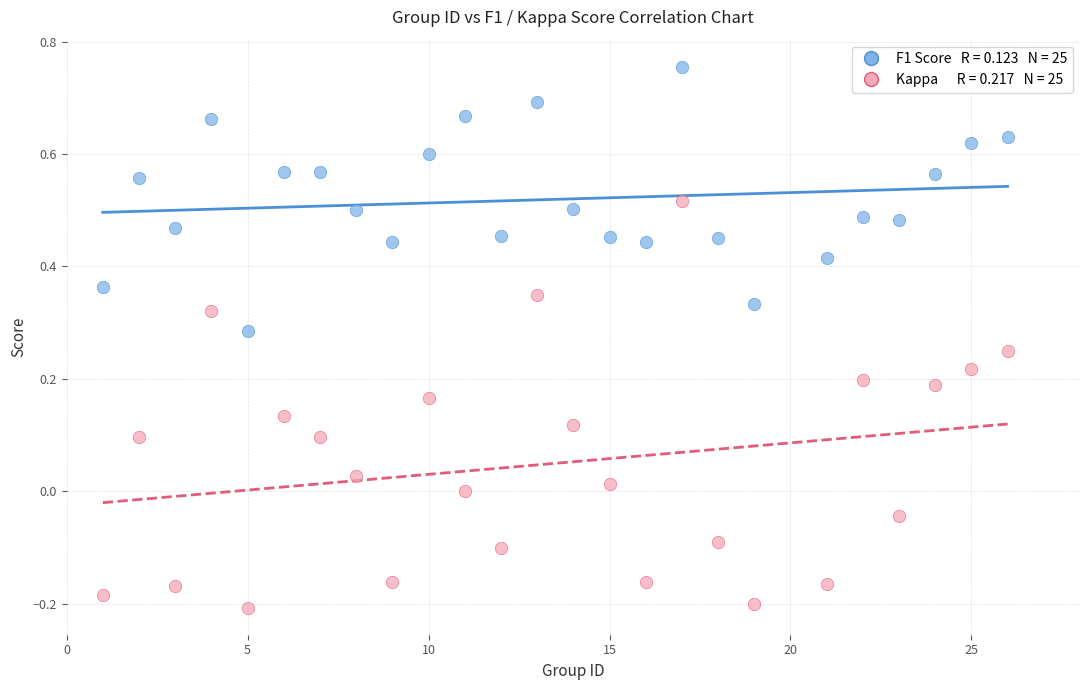

Across all data points, what is the range of Y values (max minus min)?

1.0